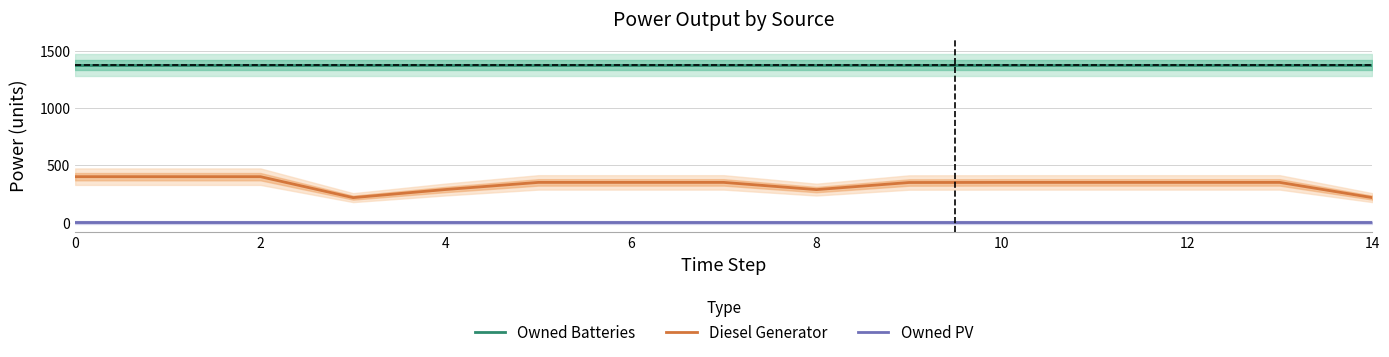

The value of Diesel Generator at 2 is 400.0. True or false?

True